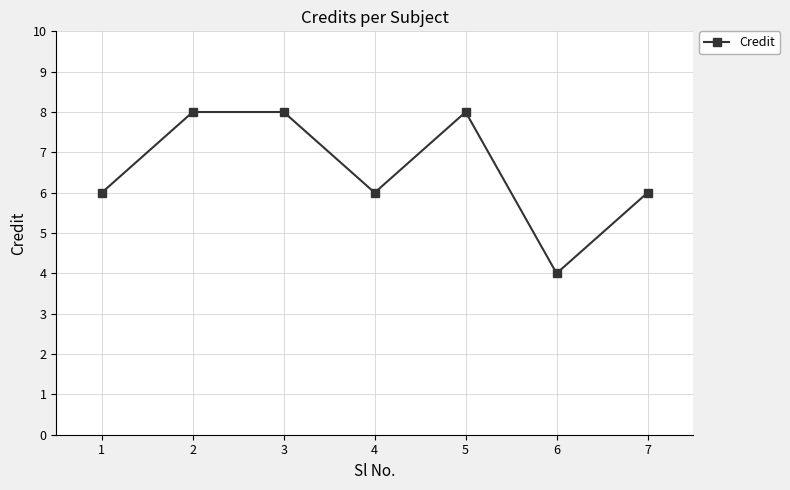

Does the chart have visible grid lines?

Yes